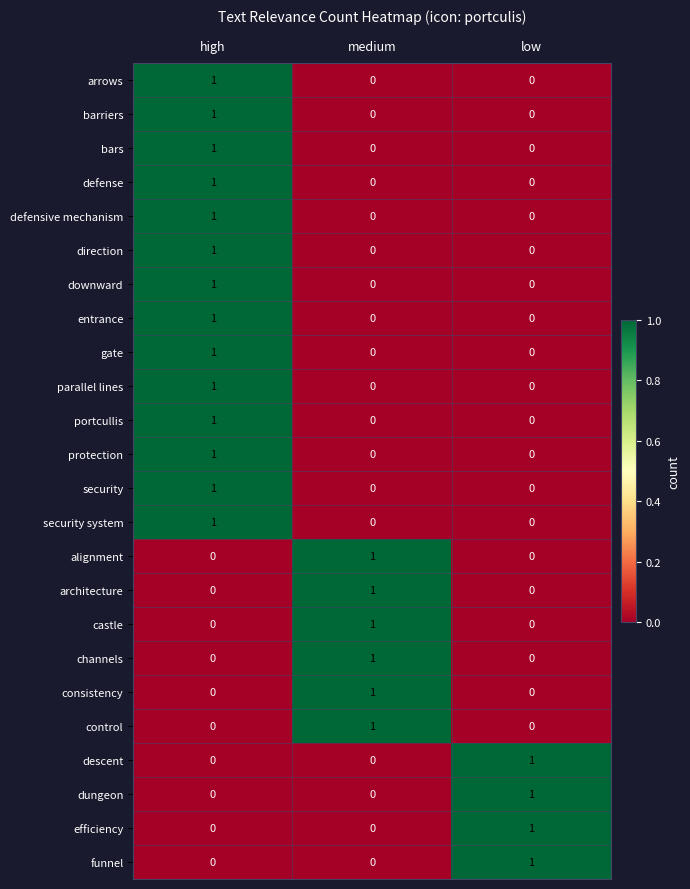

Which category has the highest value in the protection series?

high